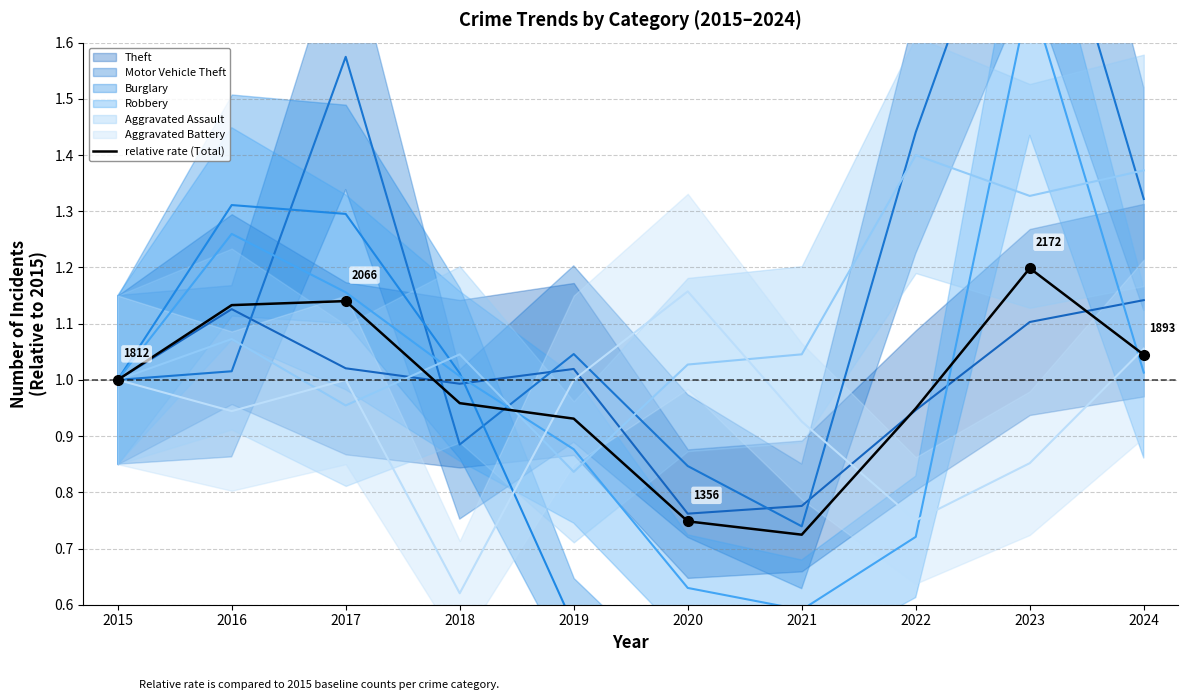

Reading left to right, transcribe all the data shown in this chart.

2015=1.0	2016=1.1	2017=1.1	2018=1.0	2019=0.9	2020=0.7	2021=0.7	2022=0.9	2023=1.2	2024=1.0